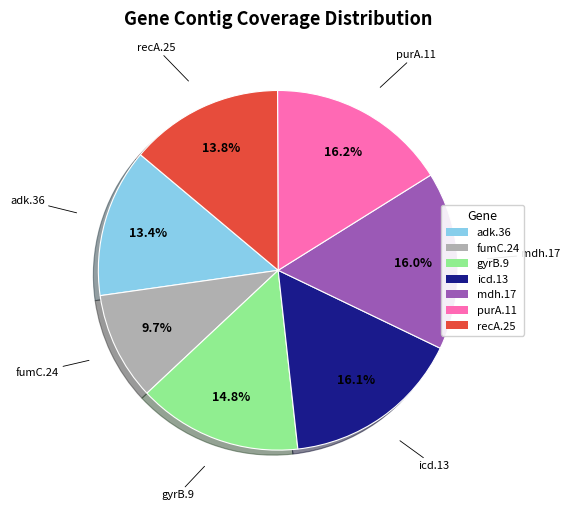

Which category has the smallest portion of the pie?

fumC.24